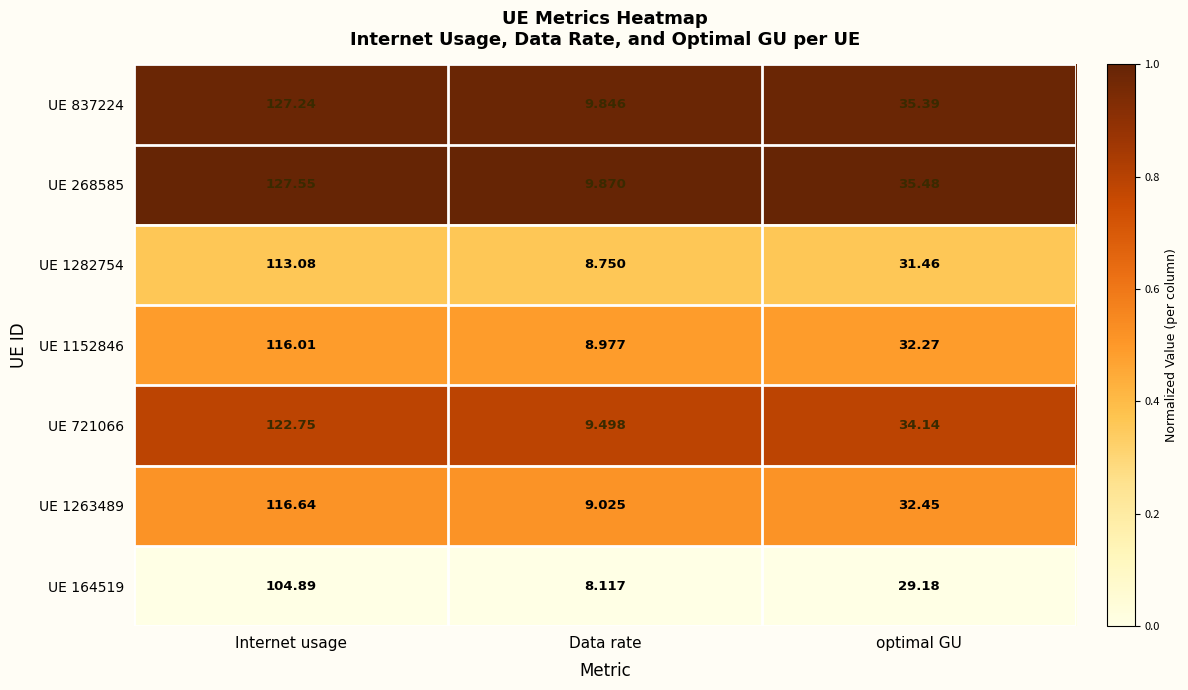

List the series in order of their peak value, highest first.

UE 268585, UE 837224, UE 721066, UE 1263489, UE 1152846, UE 1282754, UE 164519